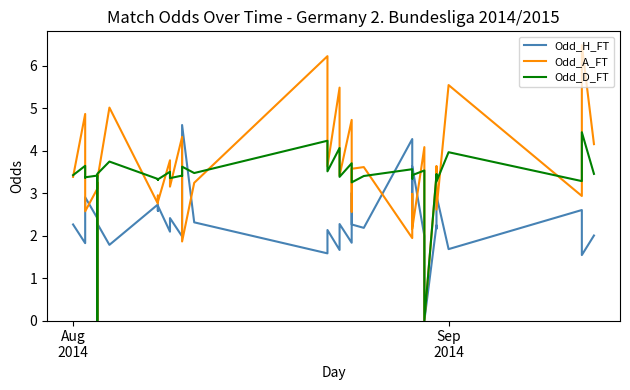

In Odd_A_FT, how many points are higher than both neighbors (excluding endpoints)?

15